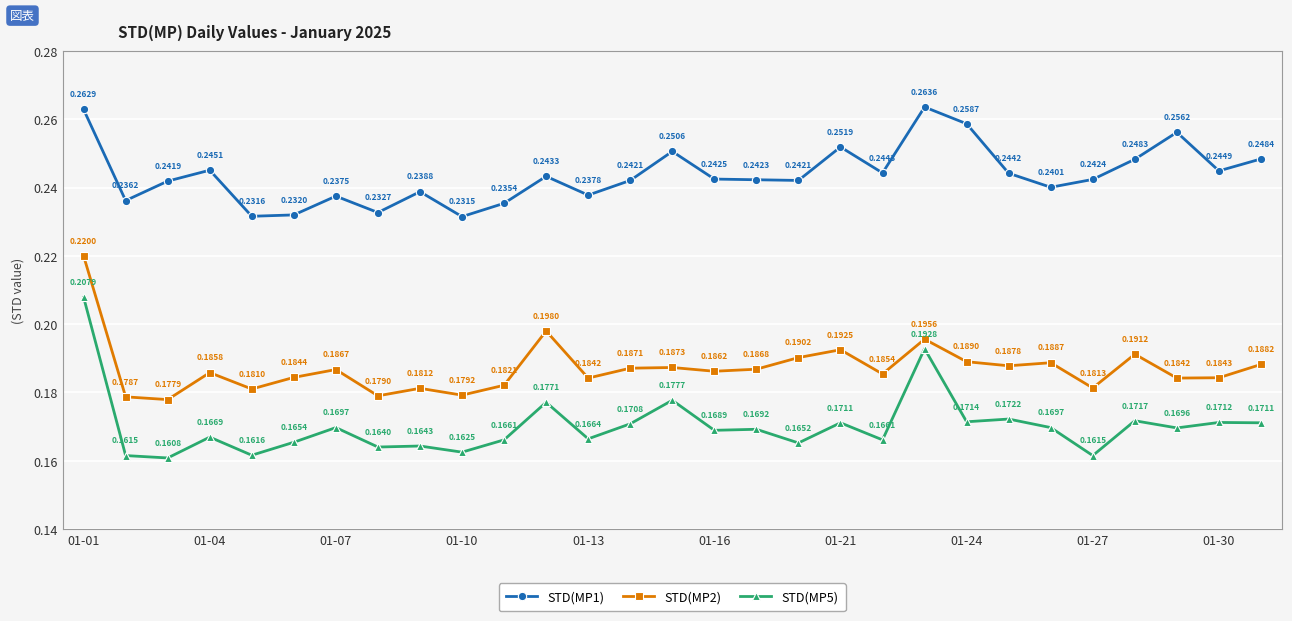

True or false: STD(MP2) and STD(MP1) intersect in this chart.

False